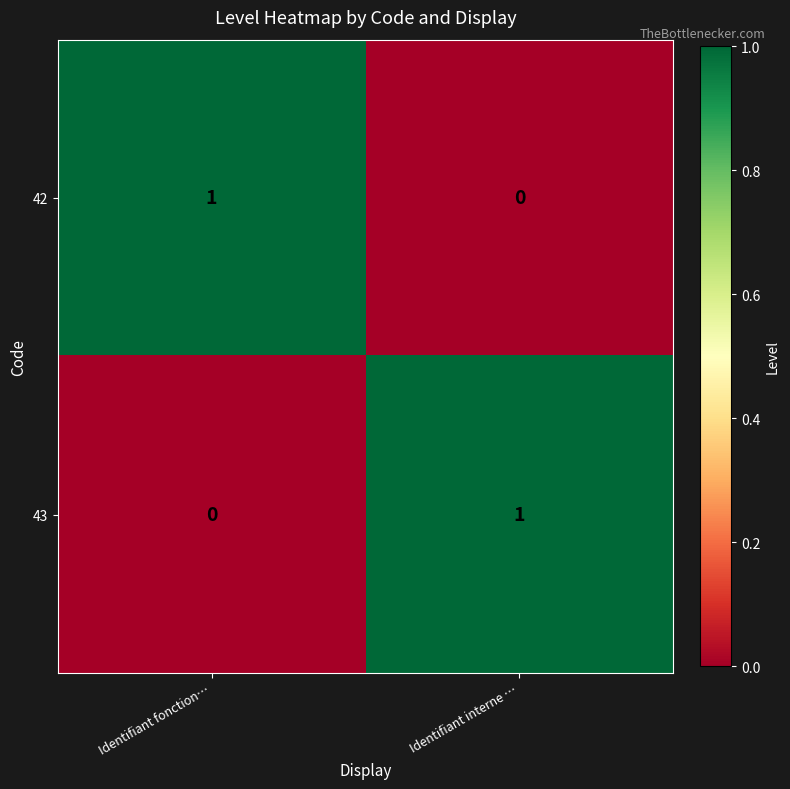

Rank the categories by 42 value from highest to lowest.

Identifiant fonction…, Identifiant interne …